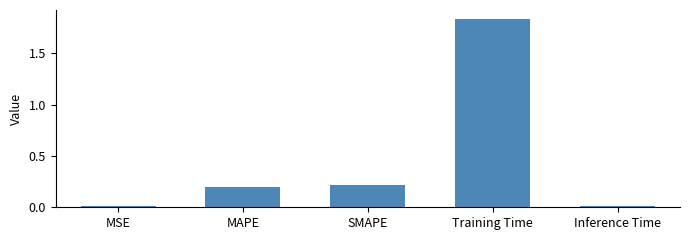

What is the change in value from MAPE to Training Time?

+1.6